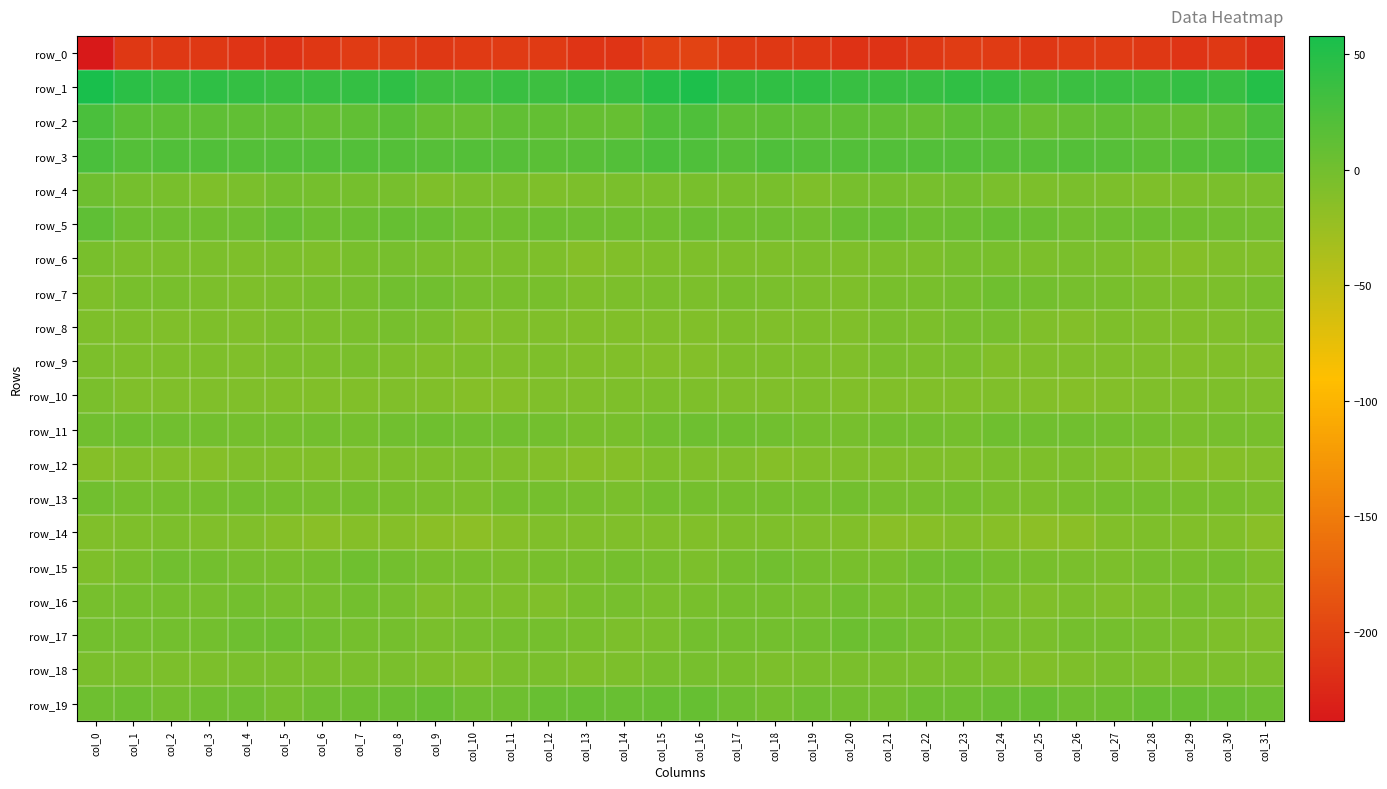

Which label corresponds to the smallest value in the chart?

col_0